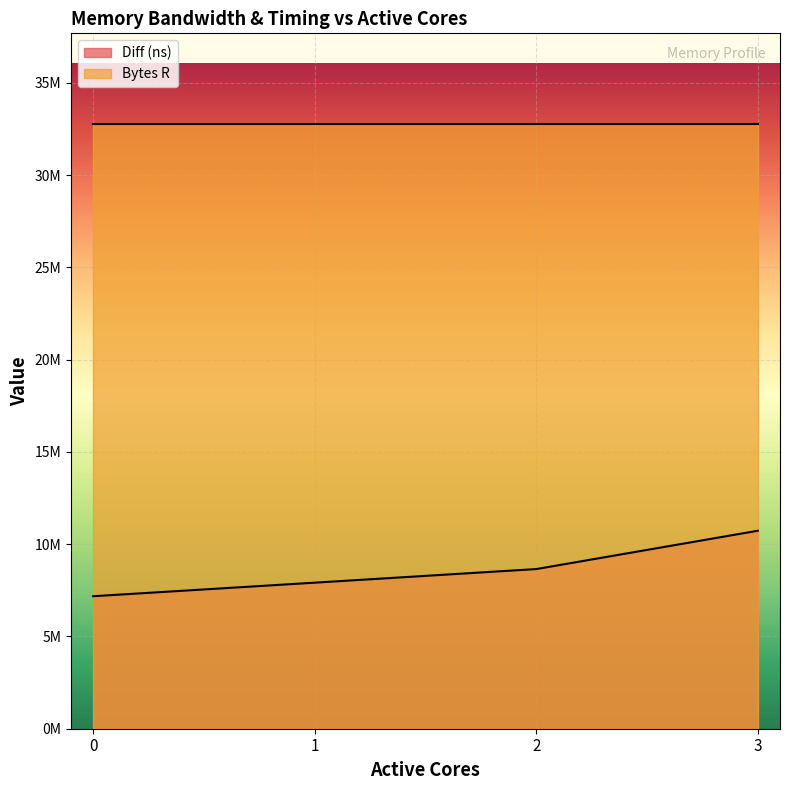

True or false: there are more than 1 points higher than both neighbors.

False